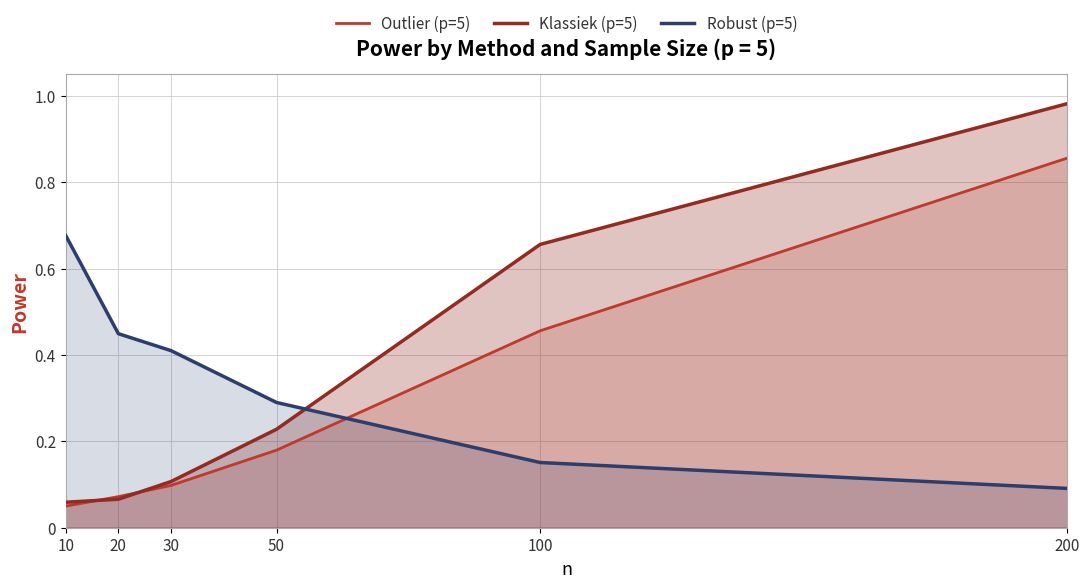

Between 50 and 100, which series saw the biggest shift?

Klassiek (p=5)